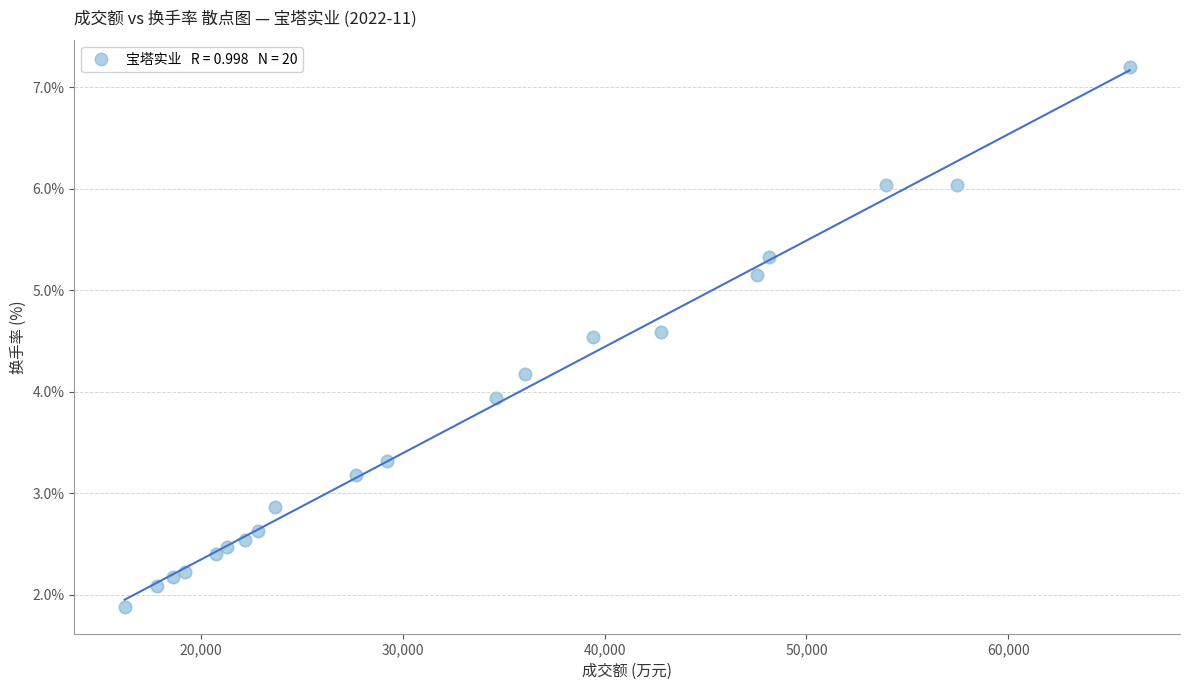

What Y value in the scatter plot is closest to 4?

3.9